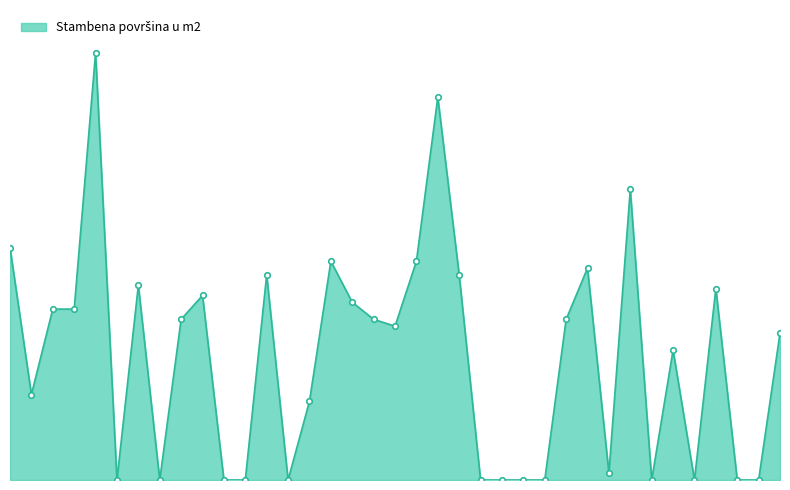

Is this an area chart (filled region under the line)?

Yes